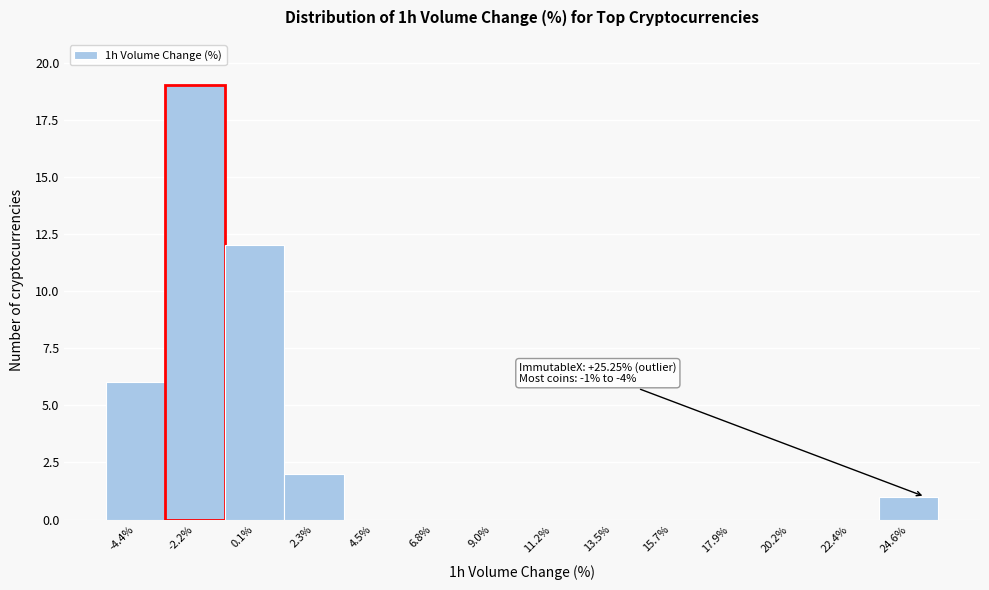

Which range on the x-axis has the tallest bar?

-3.5 to -1.0